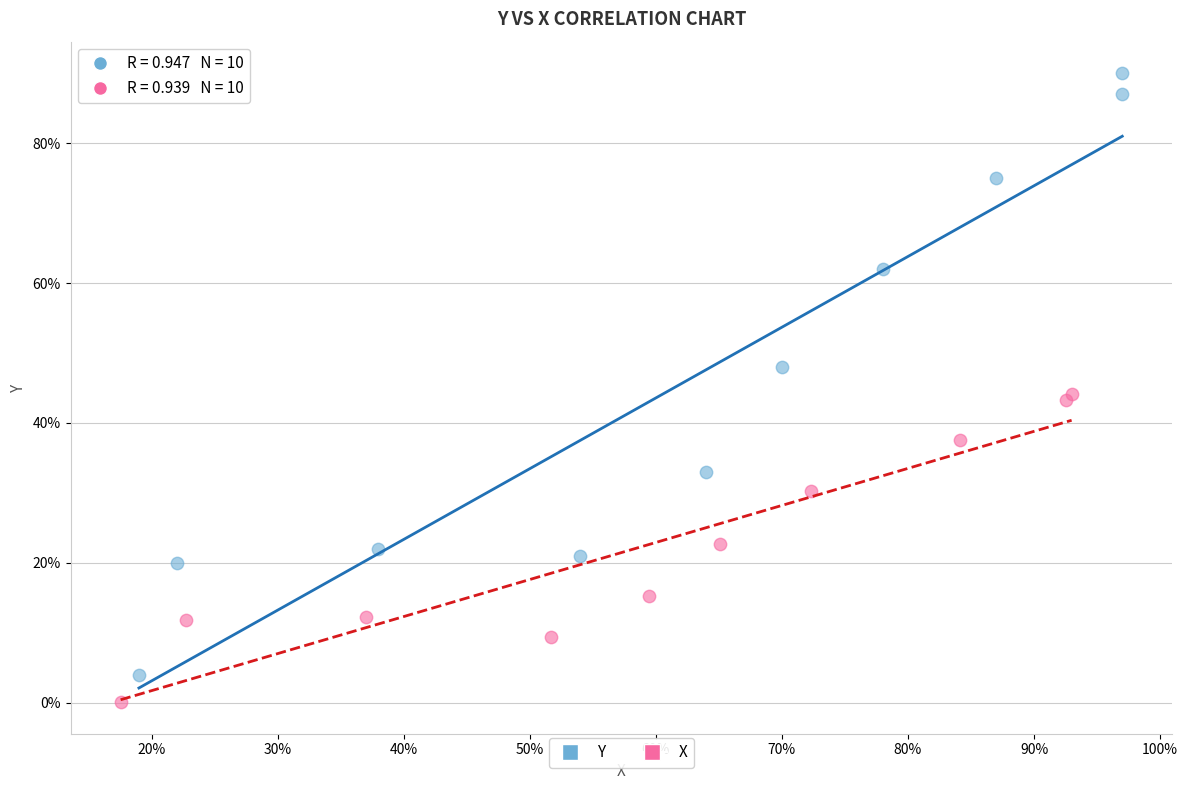

Which series has the widest spread of Y values?

Y